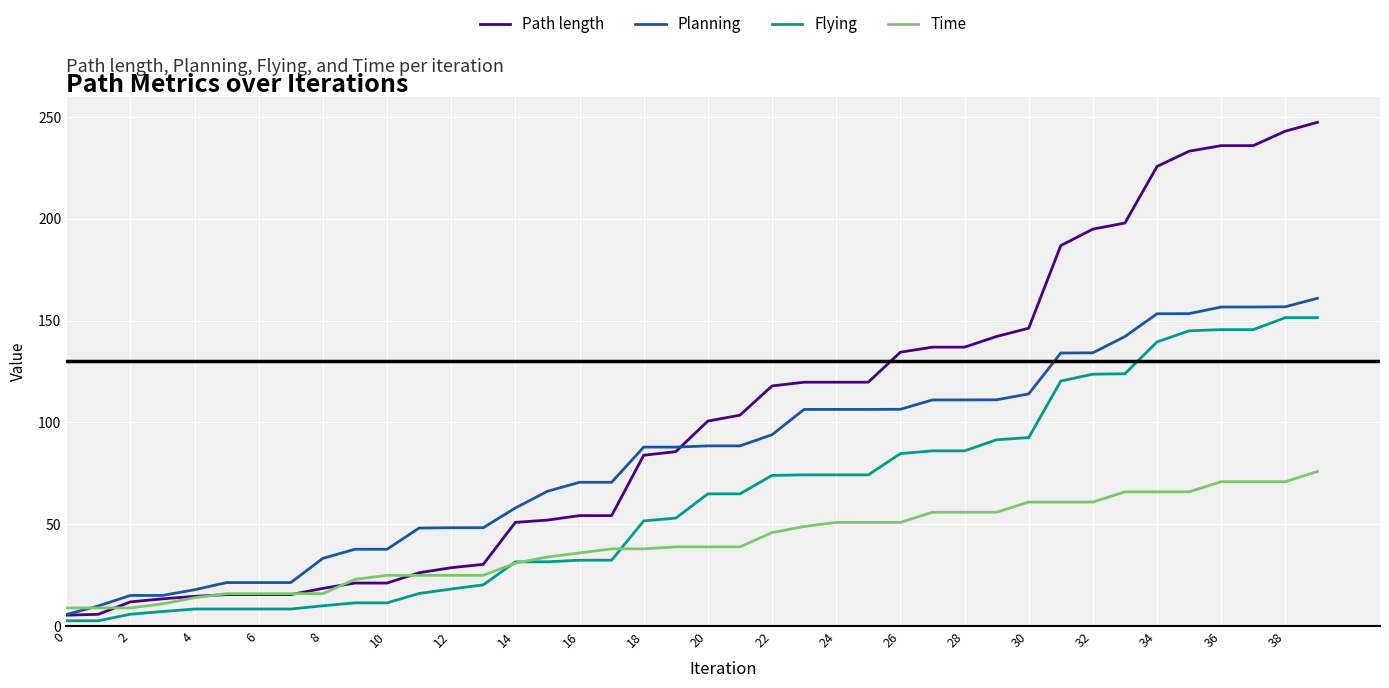

Which series has the largest range (max minus min)?

Path length